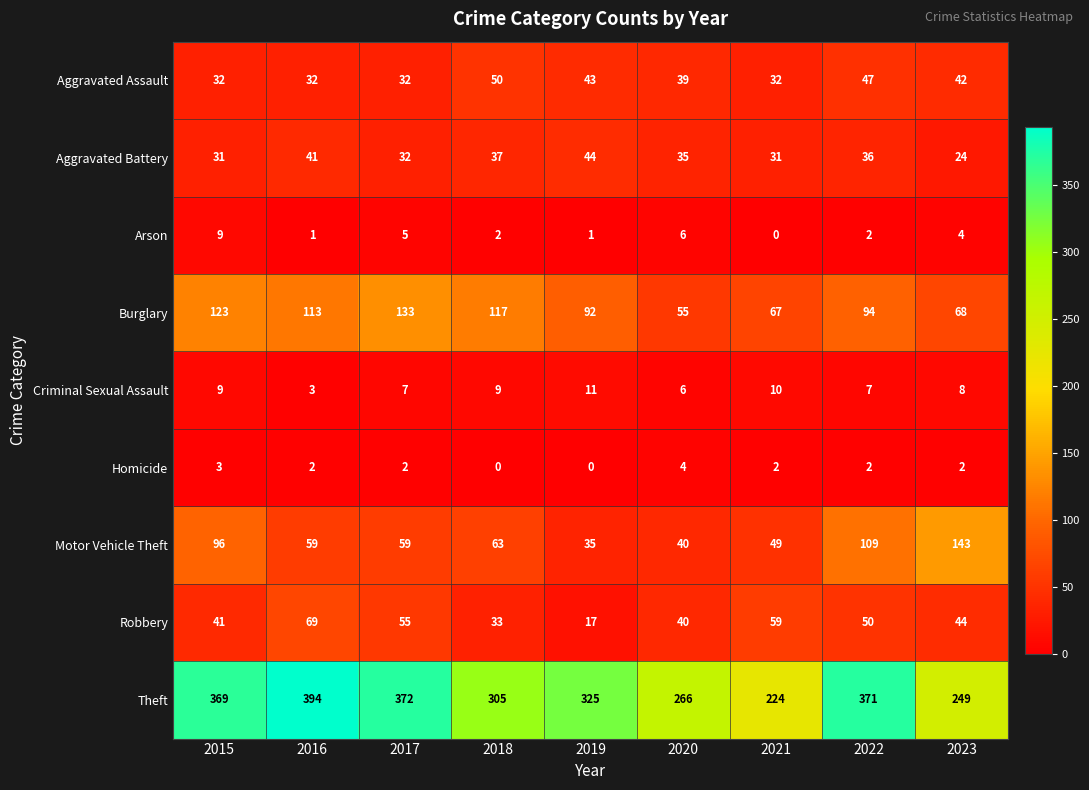

What is the spread (max minus min) of values at 2020?

262